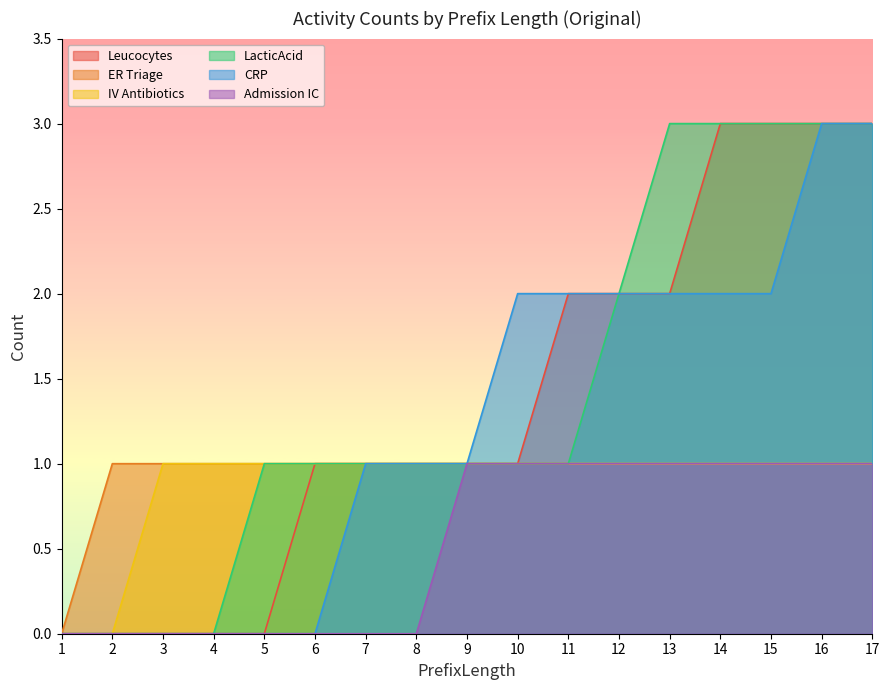

The value of ER Triage at 4 is 2. True or false?

False